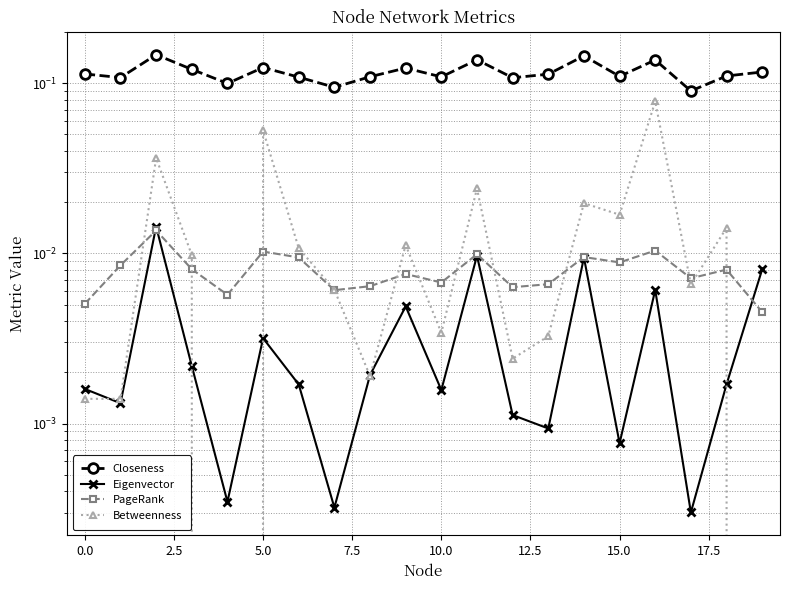

Is the value of PageRank at 15.0 greater than the value of Closeness at 20.0?

No